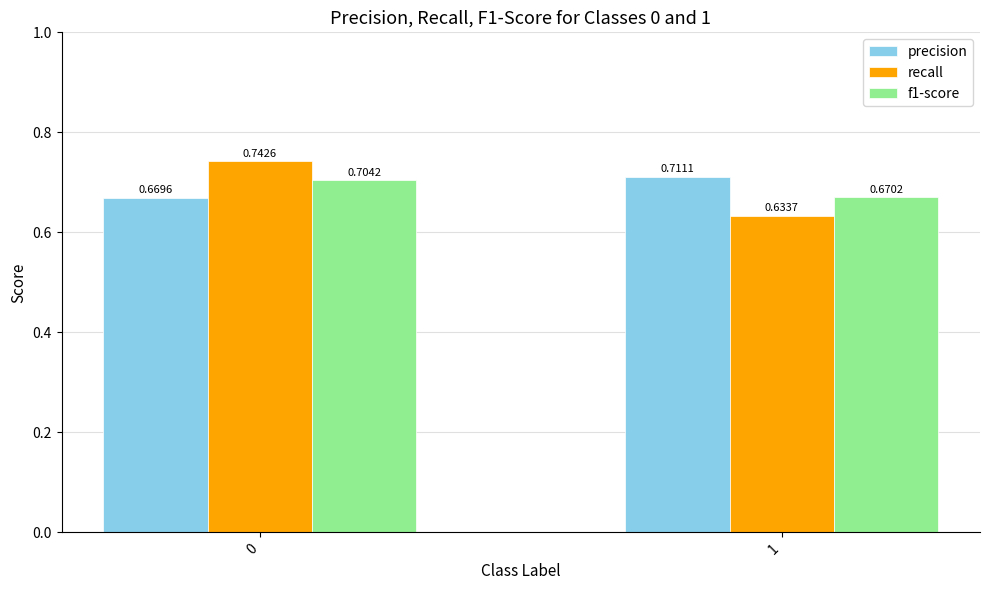

List the series in order of their peak value, lowest first.

f1-score, precision, recall